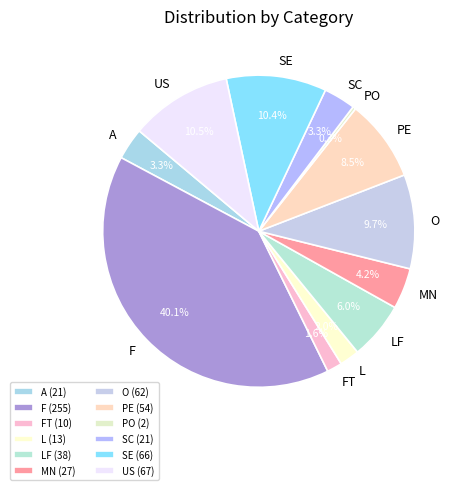

Which category has the biggest portion of the pie?

F